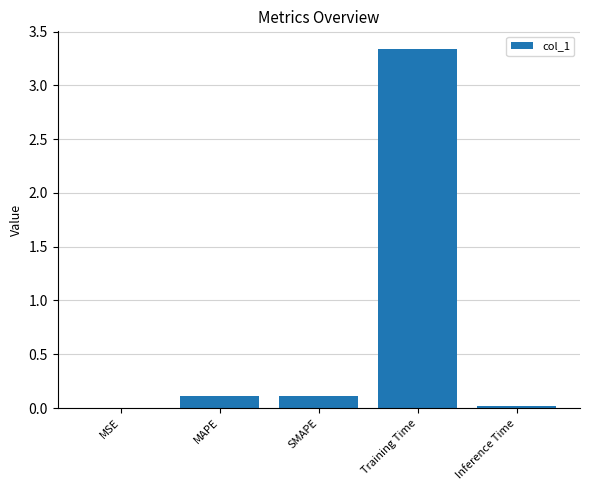

Which category has the highest value across all series?

Training Time